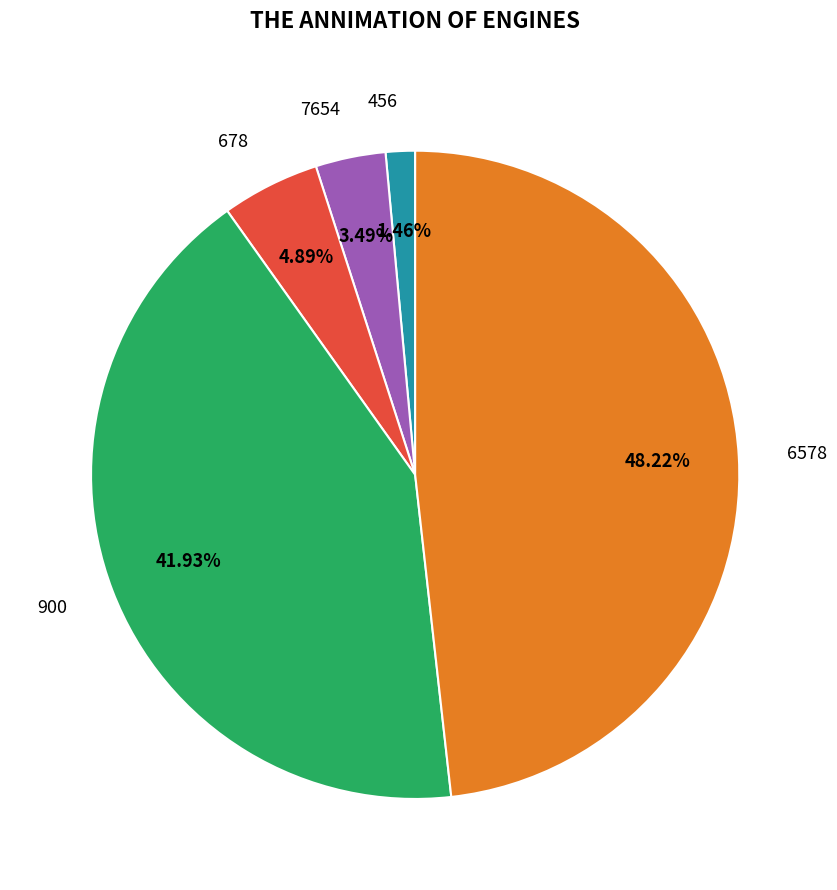

Which slice is the smallest?

456